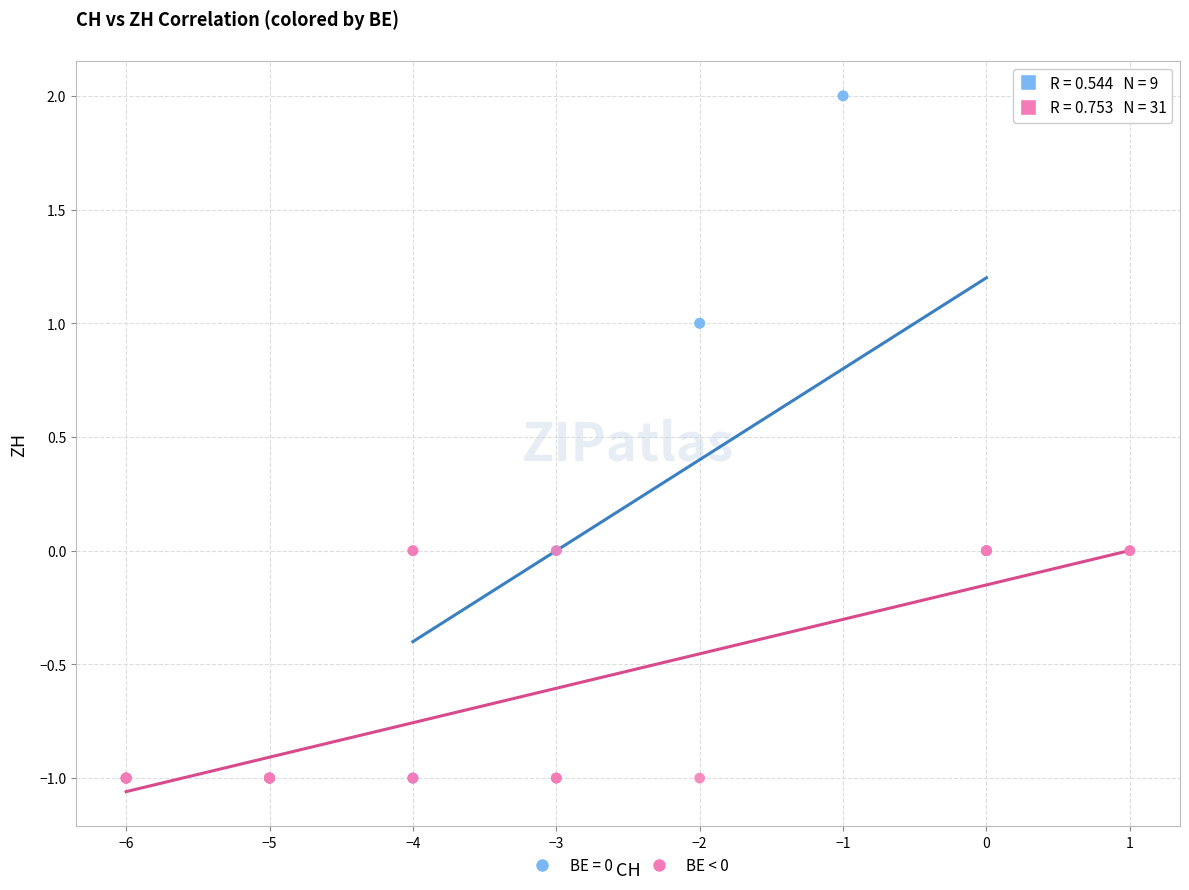

Which series reaches the maximum Y coordinate?

BE = 0